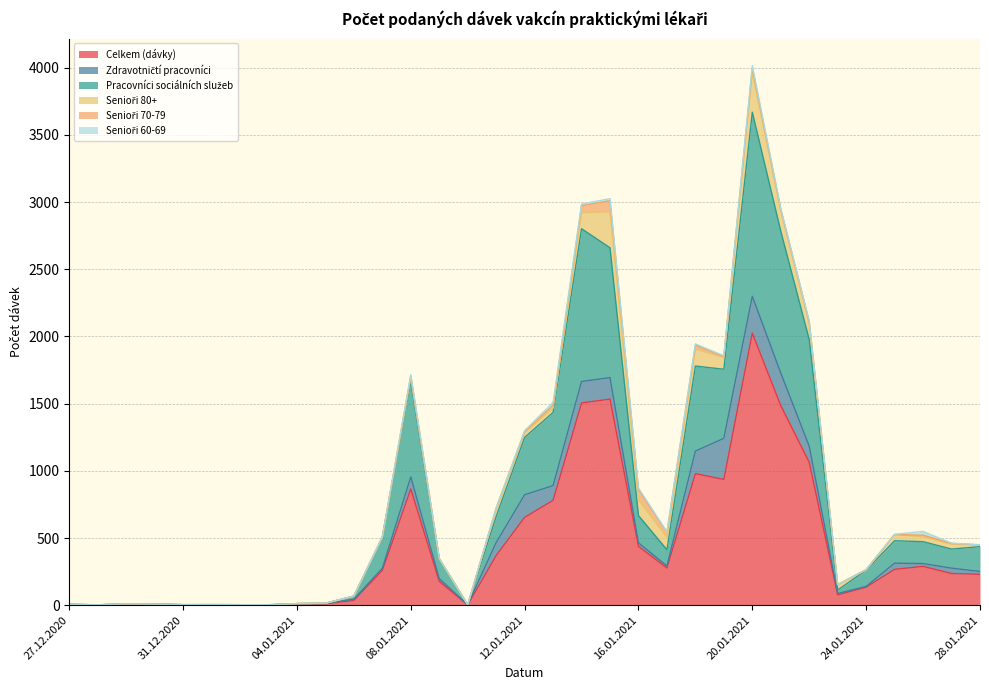

Between 10.01.2021 and 24.01.2021, which is larger?

24.01.2021